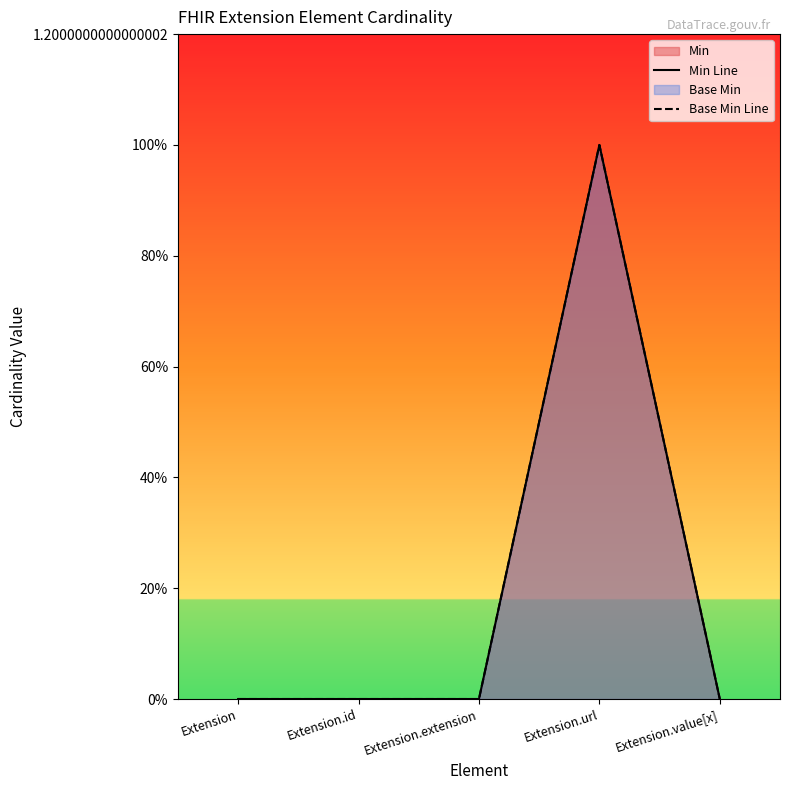

Which series has the largest total across all categories?

Min Line